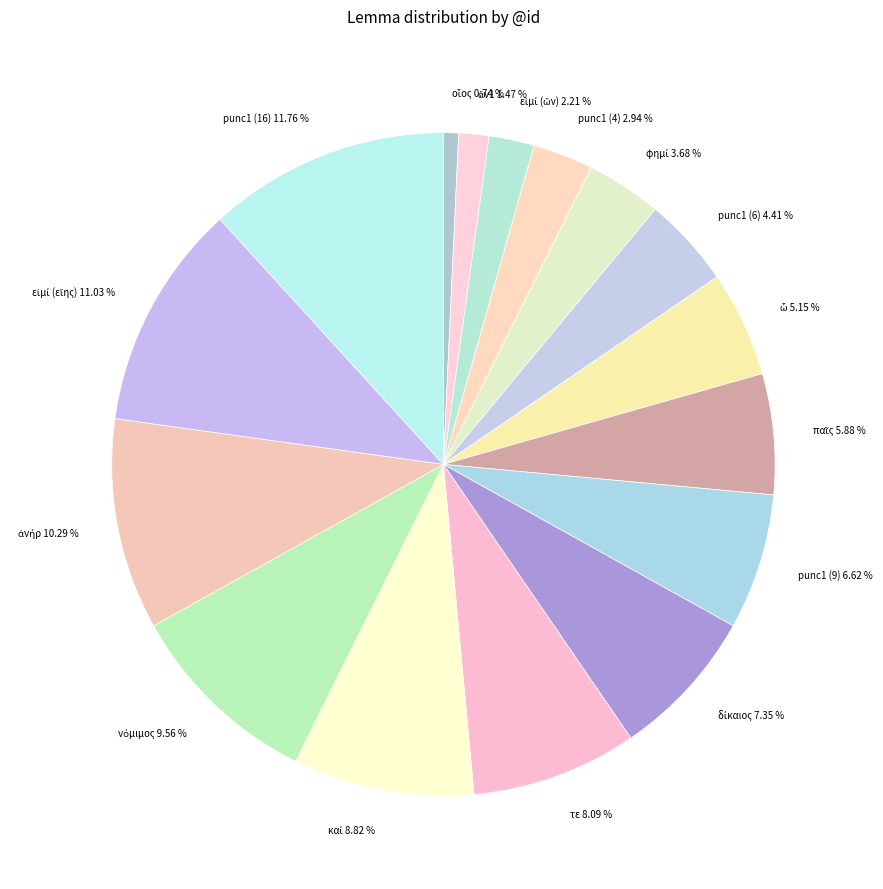

True or false: τε accounts for 16% of the total.

False